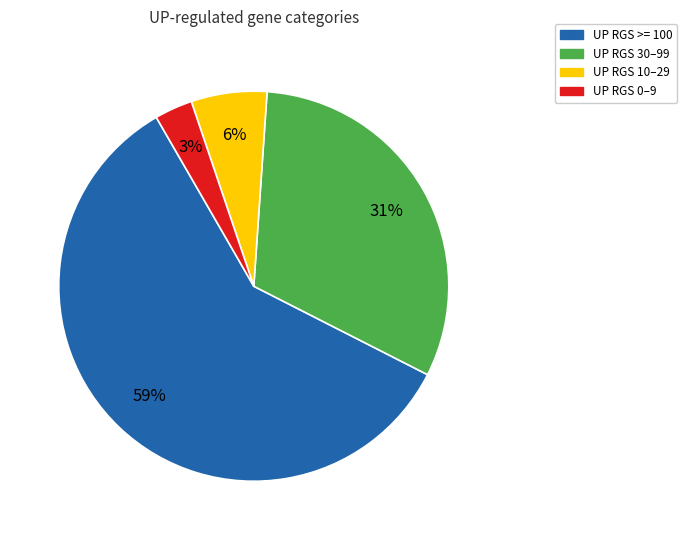

To the nearest percent, what is the average slice percentage?

25%